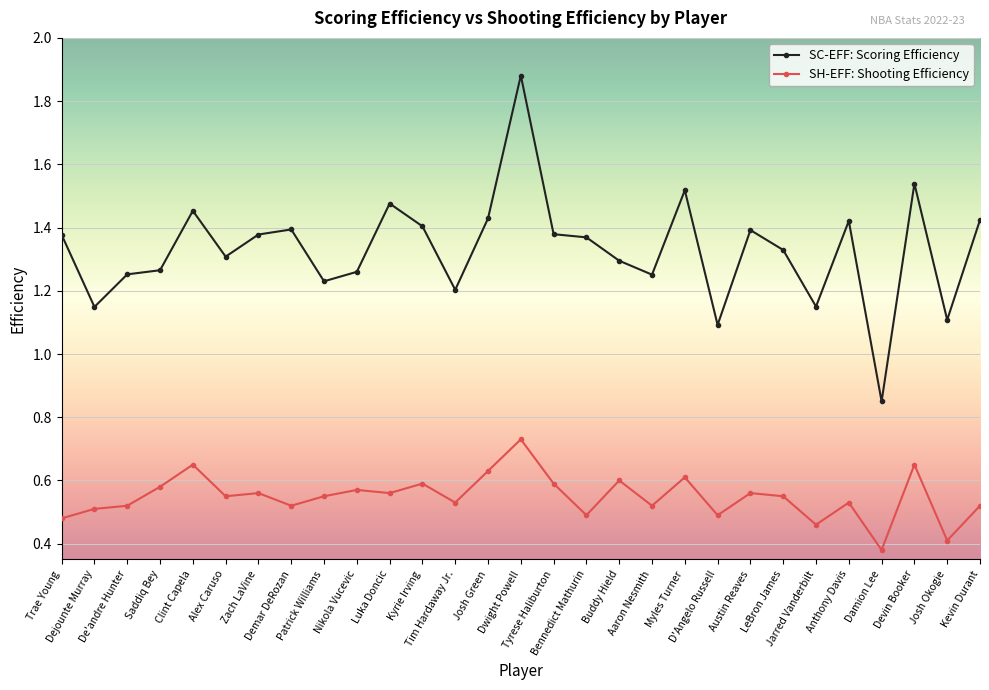

True or false: SC-EFF: Scoring Efficiency and SH-EFF: Shooting Efficiency cross at least once.

False